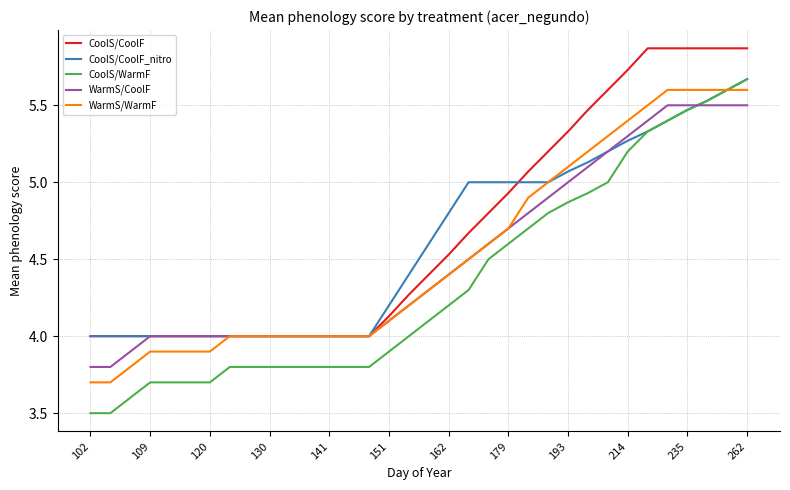

What is the minimum value shown in the chart?

3.5